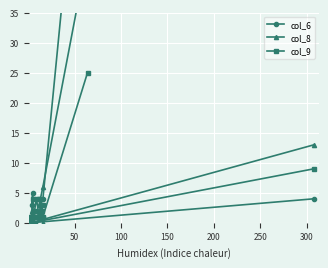

What is the value of the col_8 point at the 9th from the left?

2